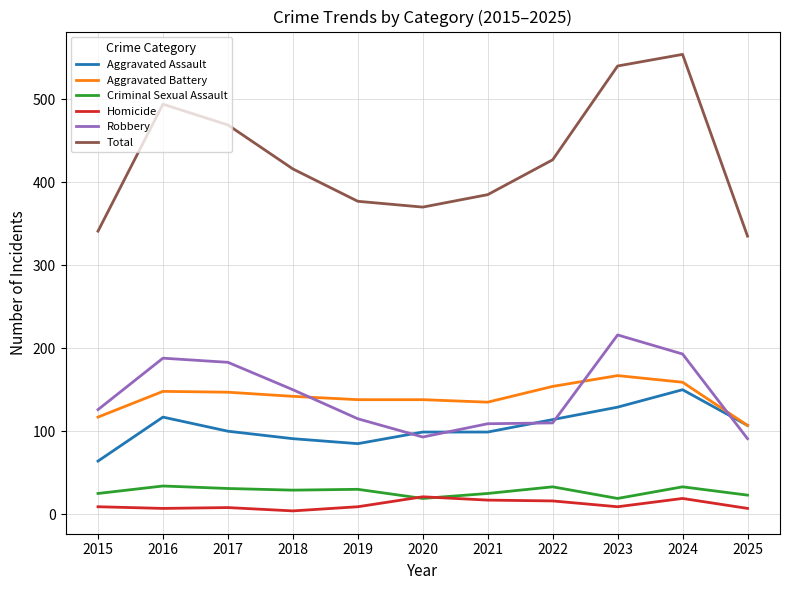

True or false: Criminal Sexual Assault and Aggravated Battery intersect in this chart.

False